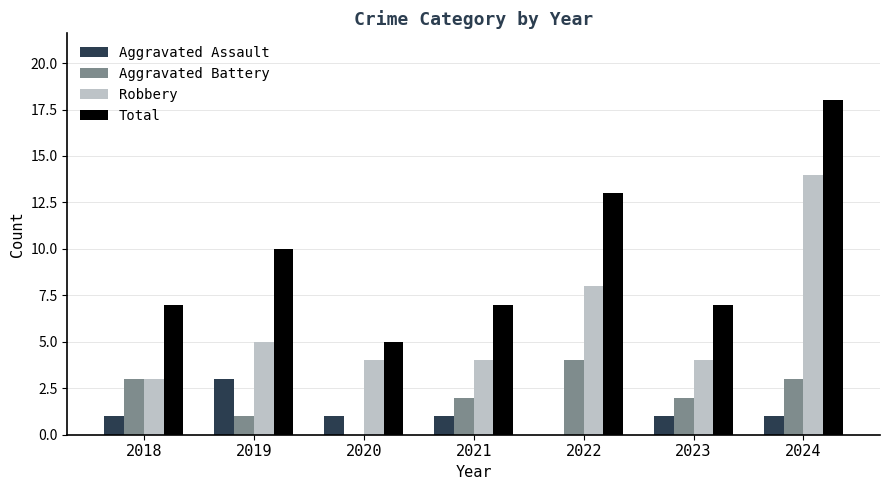

Reading left to right, list all the values displayed in this chart.

Aggravated Assault: 2018=1	2019=3	2020=1	2021=1	2022=0	2023=1	2024=1
Aggravated Battery: 2018=3	2019=1	2020=0	2021=2	2022=4	2023=2	2024=3
Robbery: 2018=3	2019=5	2020=4	2021=4	2022=8	2023=4	2024=14
Total: 2018=7	2019=10	2020=5	2021=7	2022=13	2023=7	2024=18